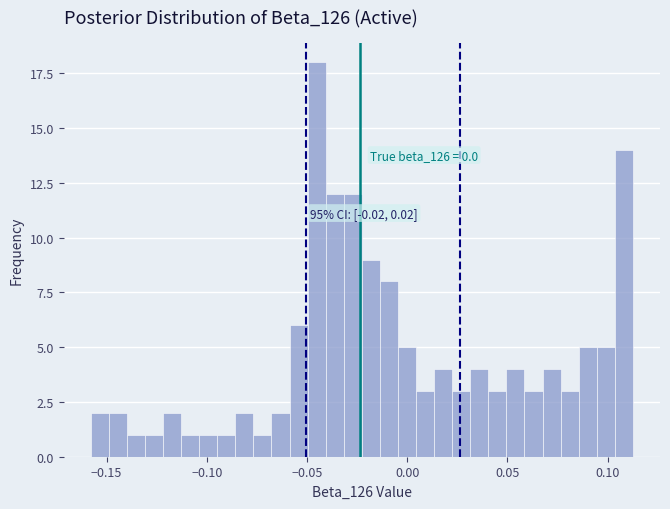

Read against the x-axis, roughly where is the centre of the tallest bar?

-0.045